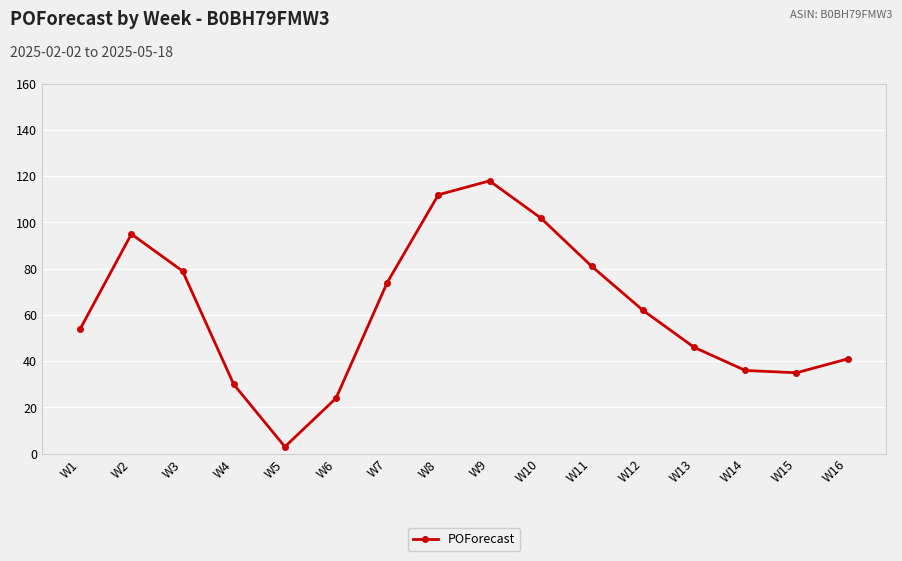

How many values are below 62?

8